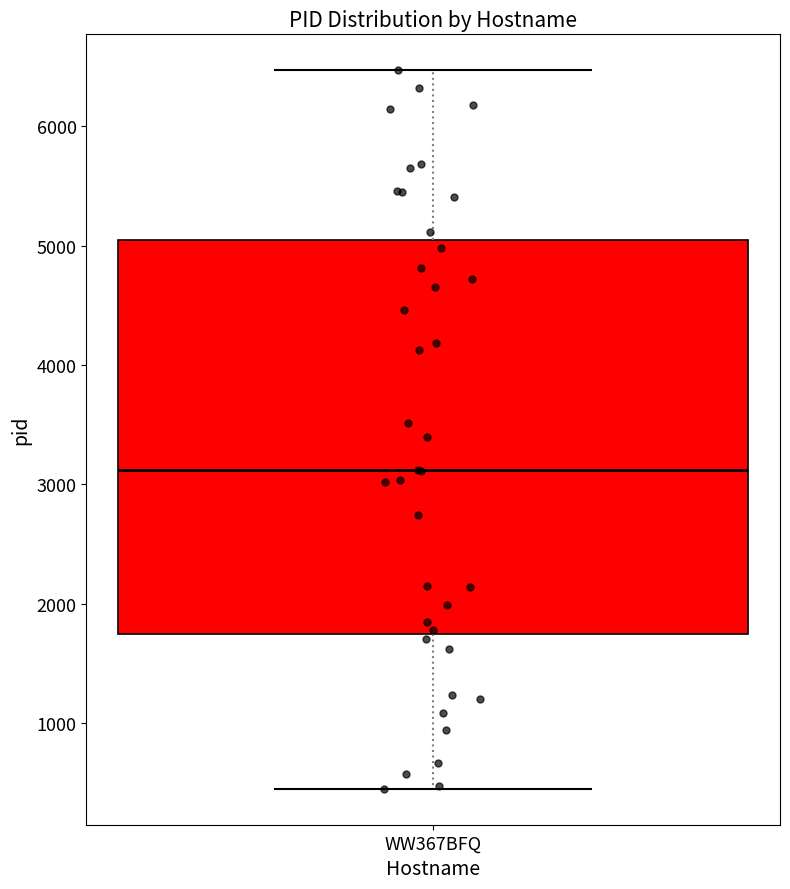

Transcribe this box plot: give where the median line is, the range the box spans, and where the two whiskers end, as read against the y-axis. The values are not printed on the chart, so give them approximately, as read against the axis.

median 3100, box 1700 to 5000, whiskers 500 to 6500